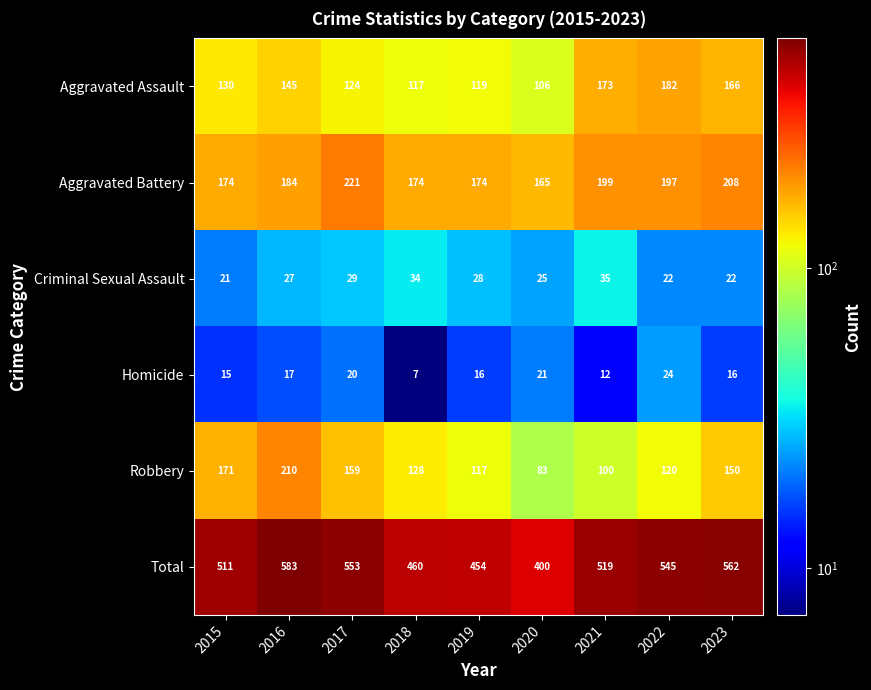

Which series has the widest spread of values?

Total